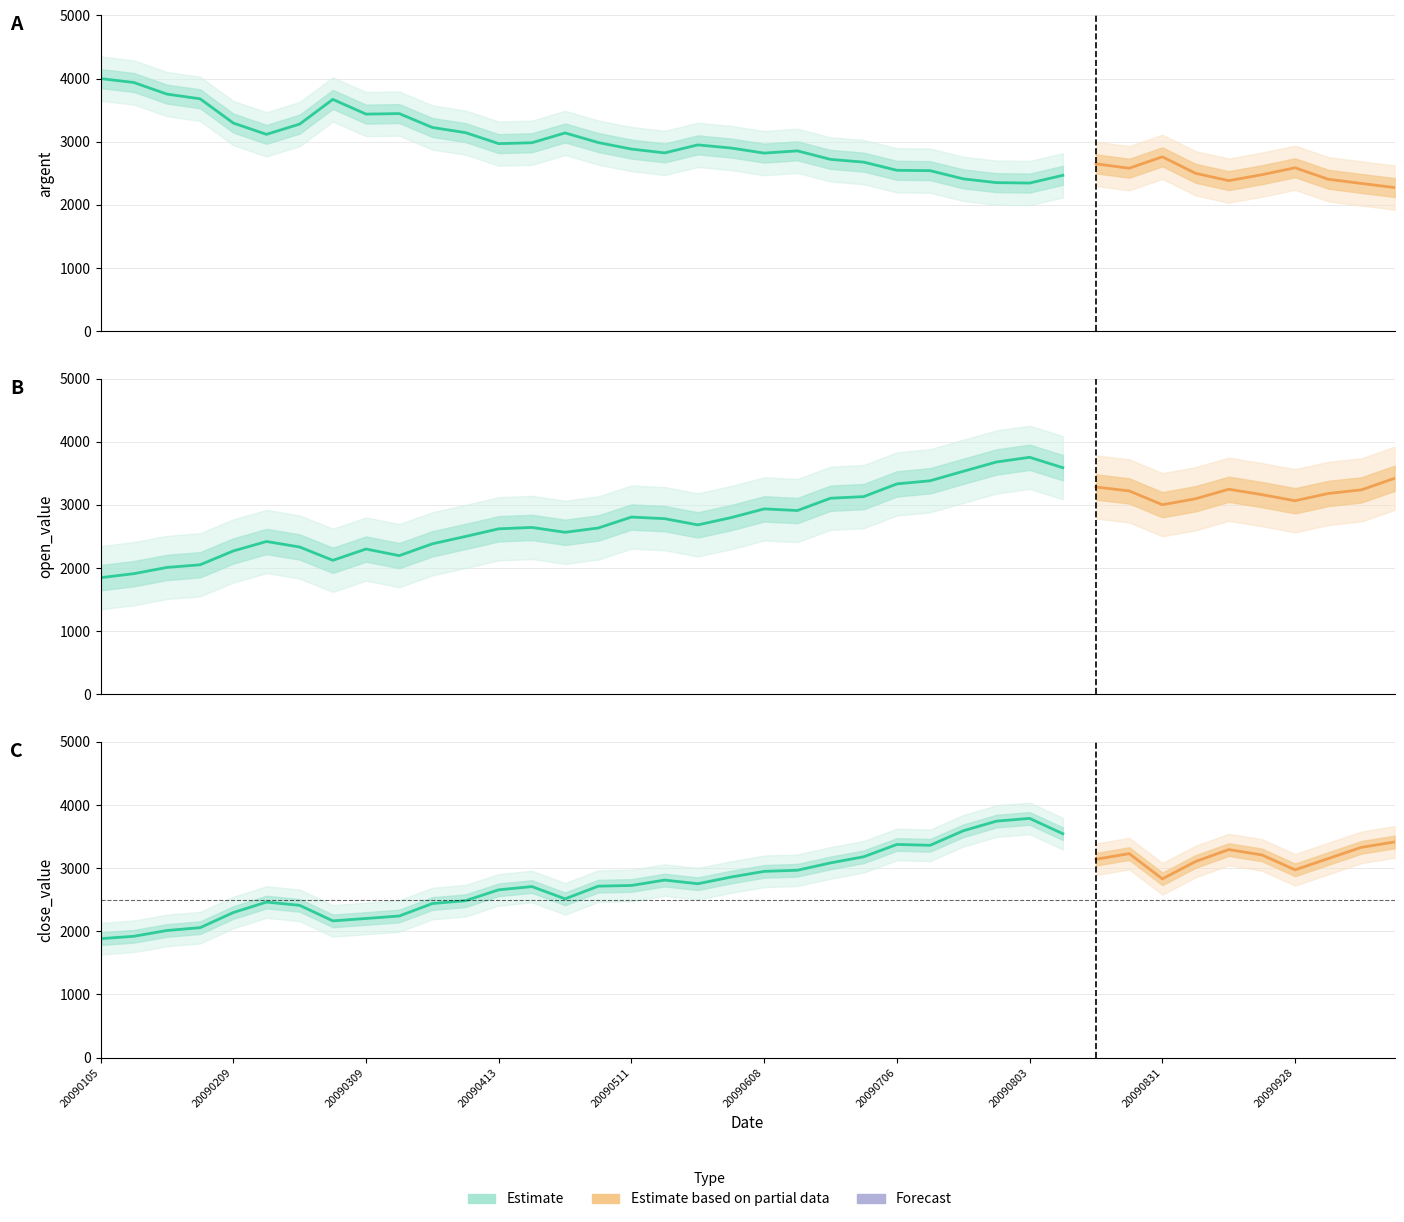

What is the value of the open_value point at the 10th from the left?

2197.2